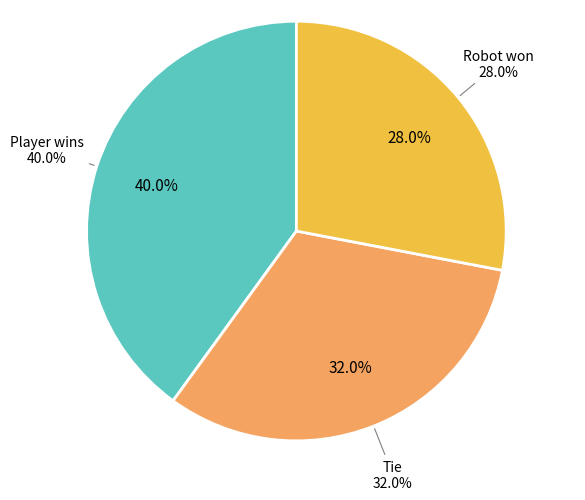

To the nearest percent, what is the average slice percentage?

33%